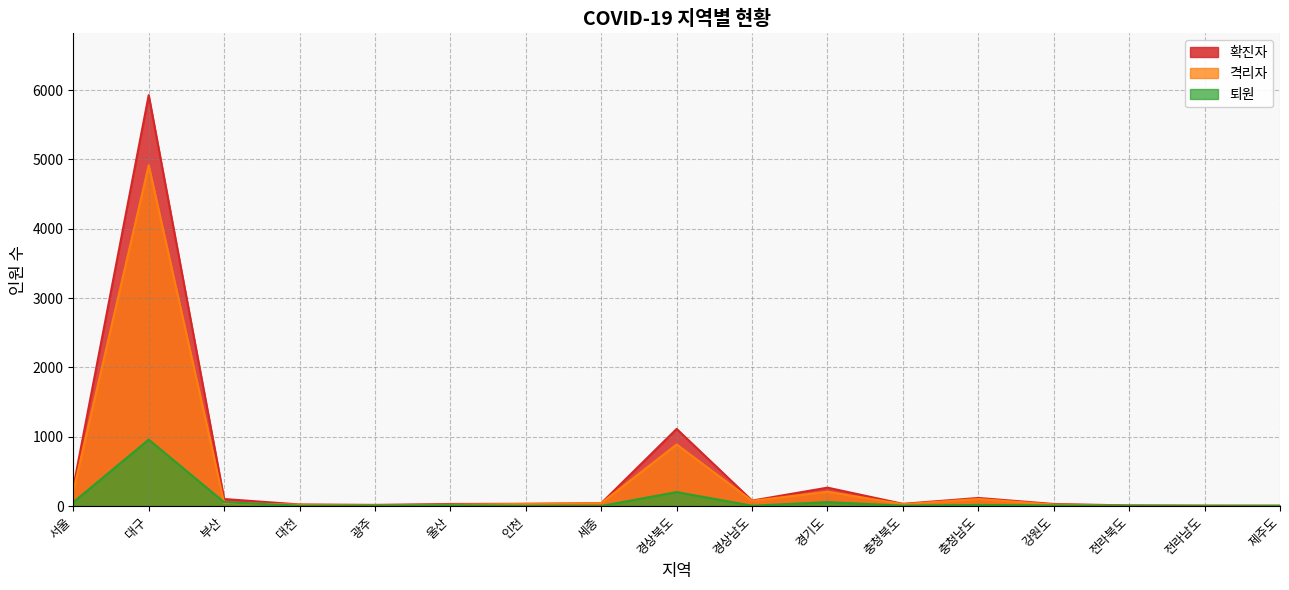

Which series has the largest total across all categories?

확진자